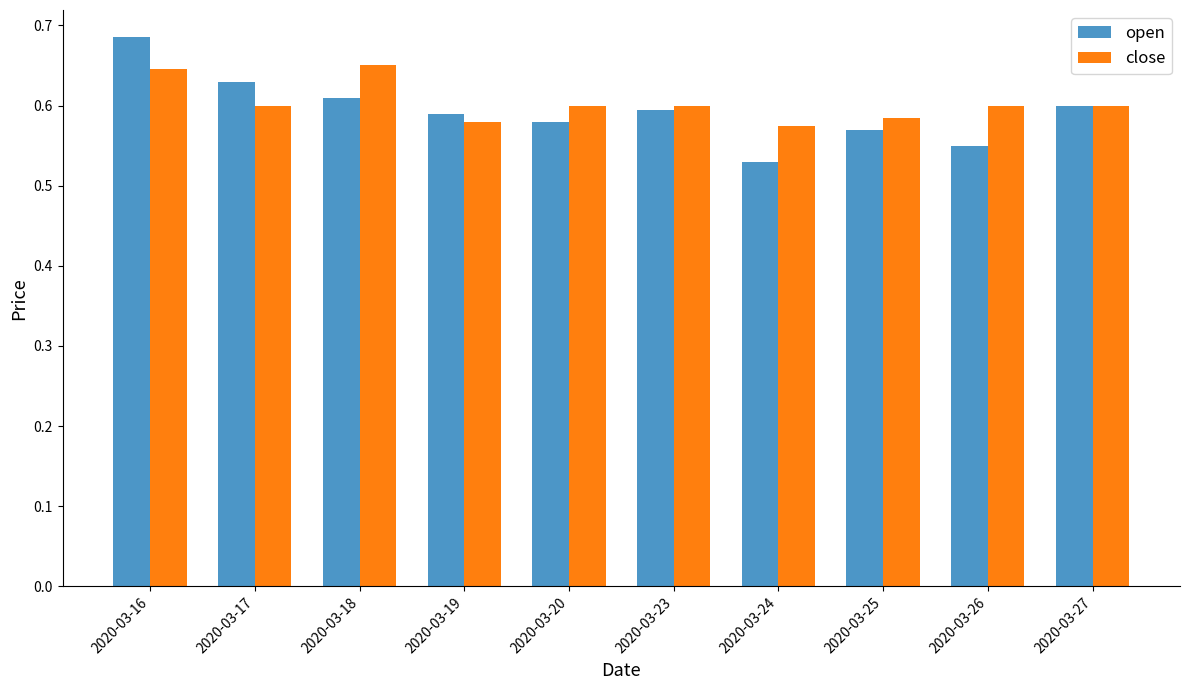

At 2020-03-24, list the series in order from smallest to largest.

open, close